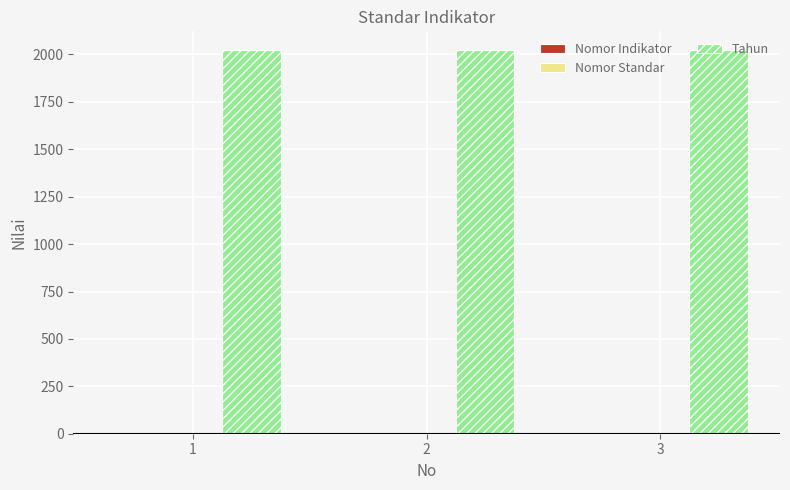

Which series has the largest total across all categories?

Tahun